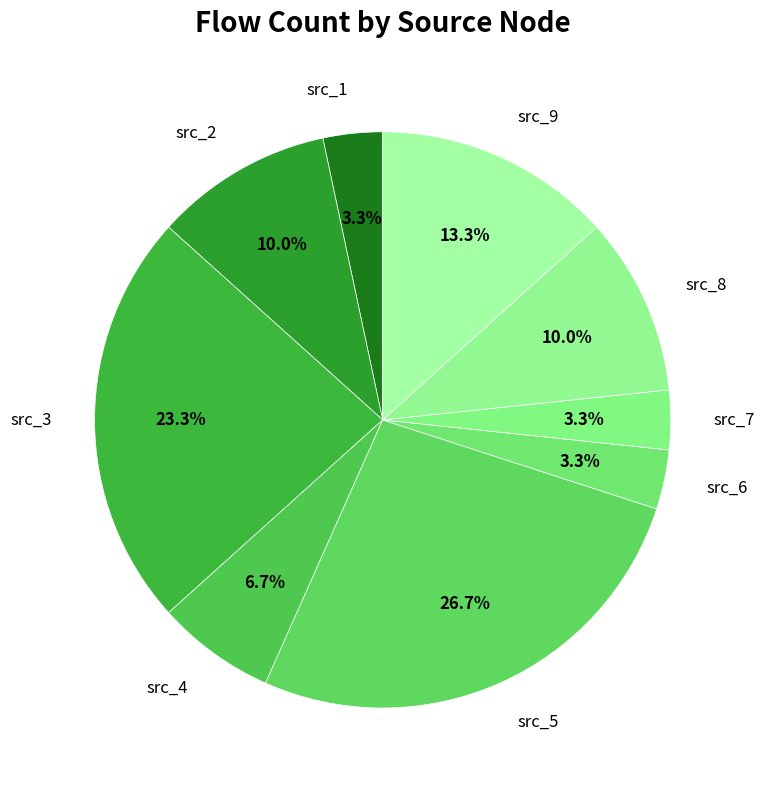

Is it true that src_7 is 3% of the pie?

True